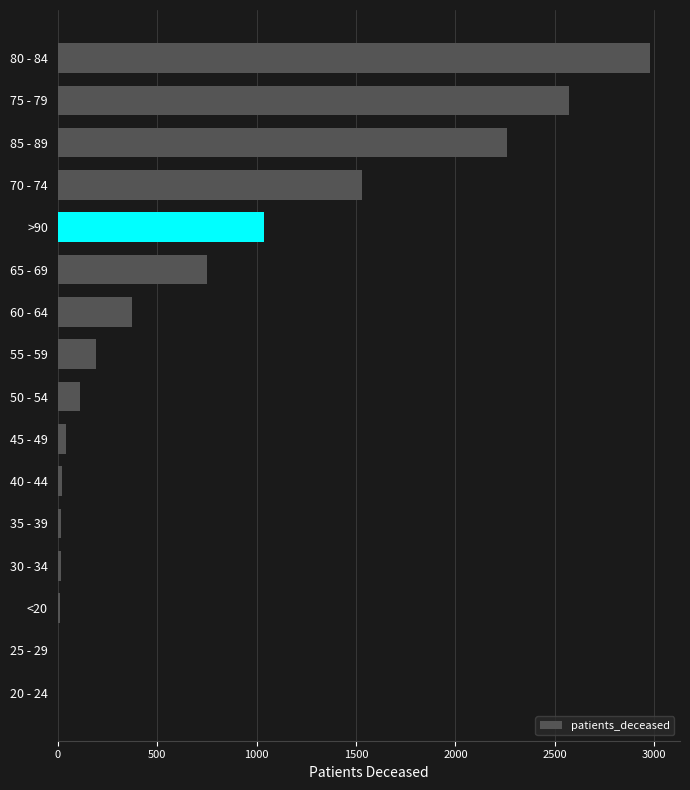

At which label is the value closest to 1491?

70 - 74